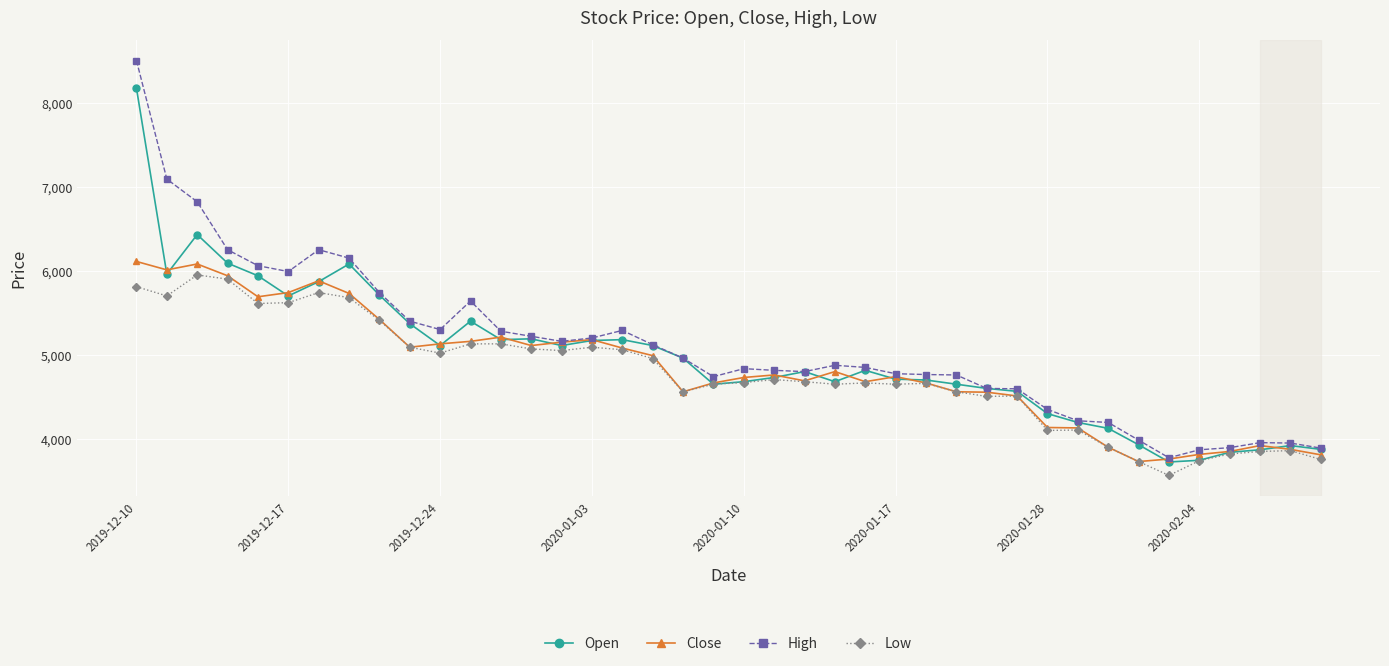

What is the value of the Low point at the 18th from the left?

4955